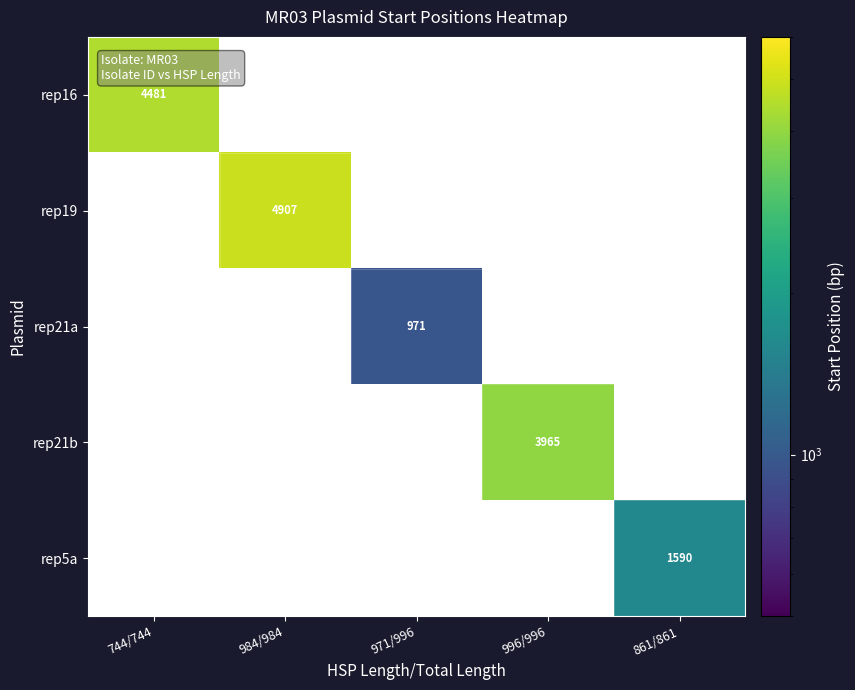

Which category has the highest value across all series?

984/984